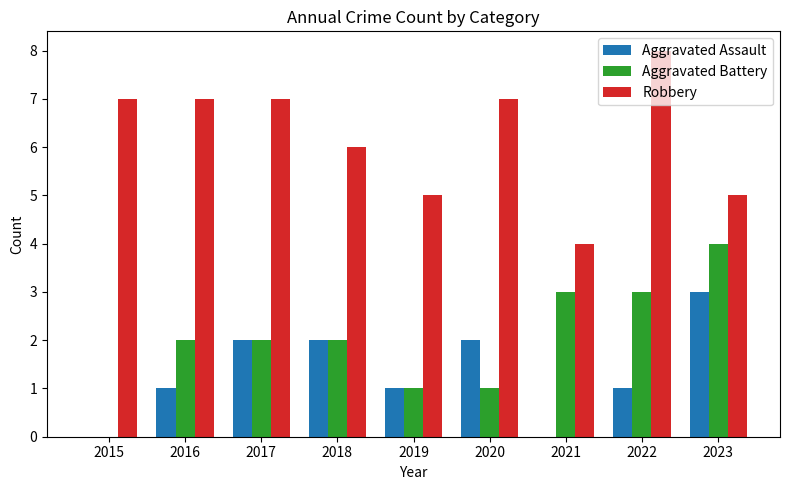

The value of Aggravated Battery at 2022 is 3. True or false?

True